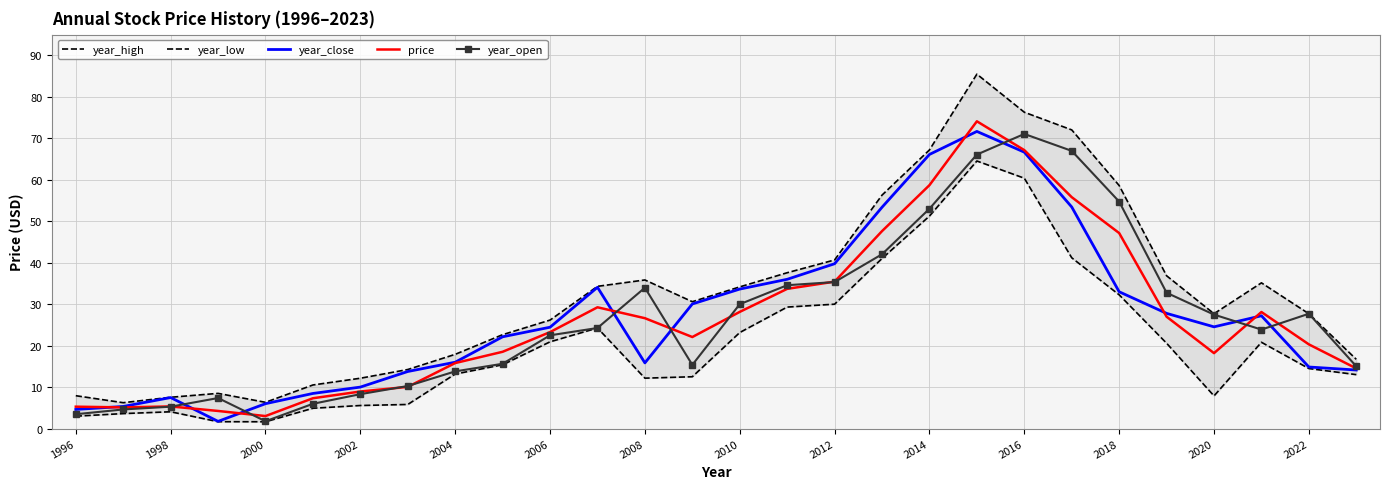

Read the year_open value at 2012.

35.3